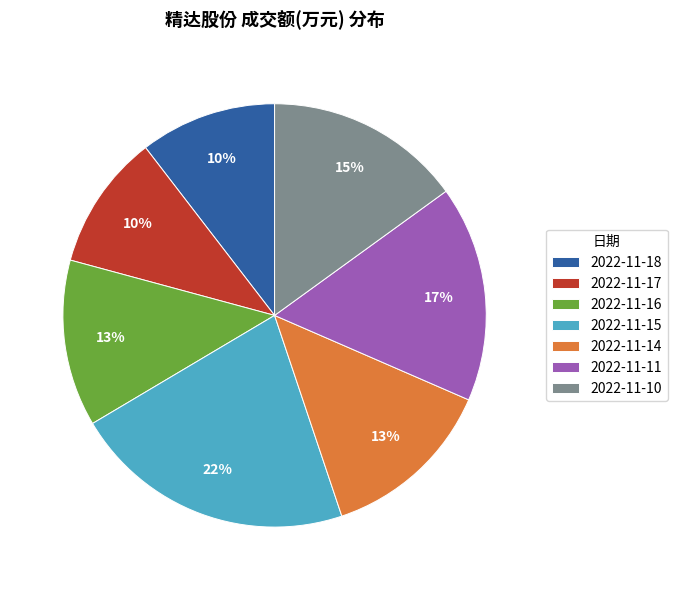

To the nearest percent, what is the combined percentage of 2022-11-16 and 2022-11-14?

26%